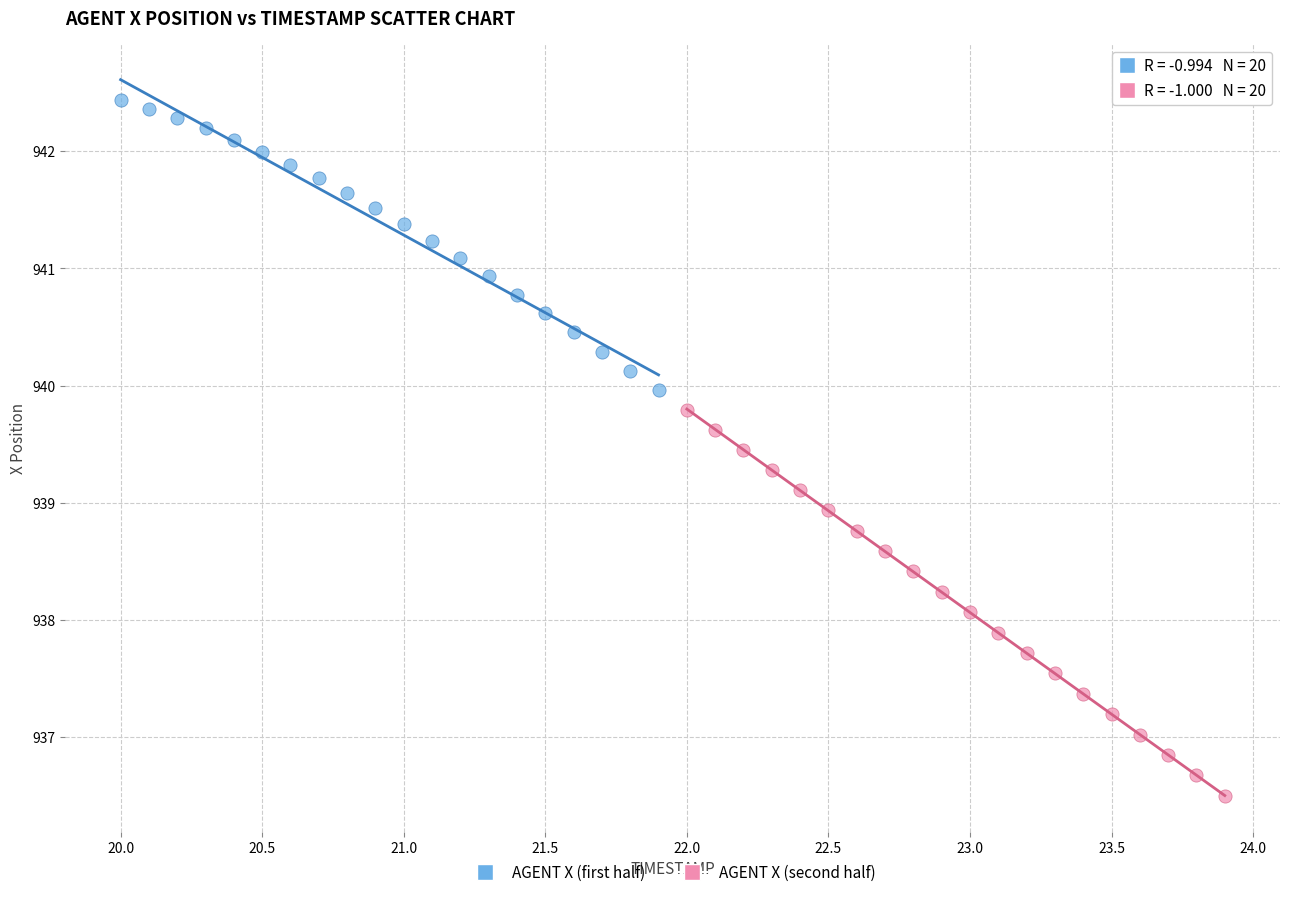

Which series has the widest spread of Y values?

AGENT X (second half)